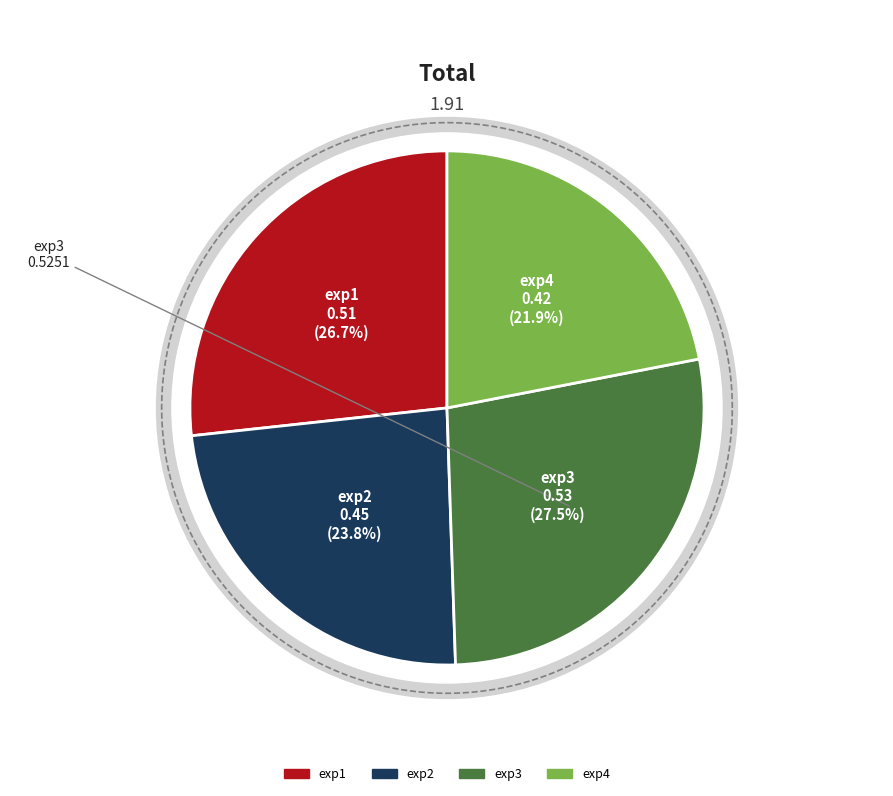

What percentage is the exp1 slice, to the nearest percent?

27%